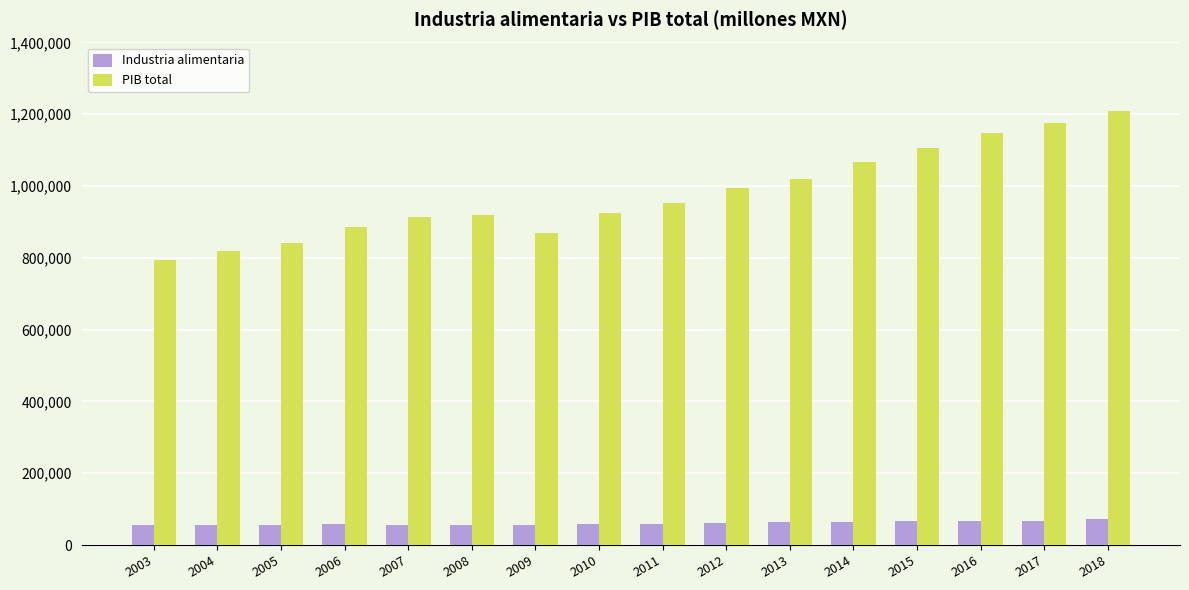

Rank the series at 2008 from highest to lowest value.

PIB total, Industria alimentaria